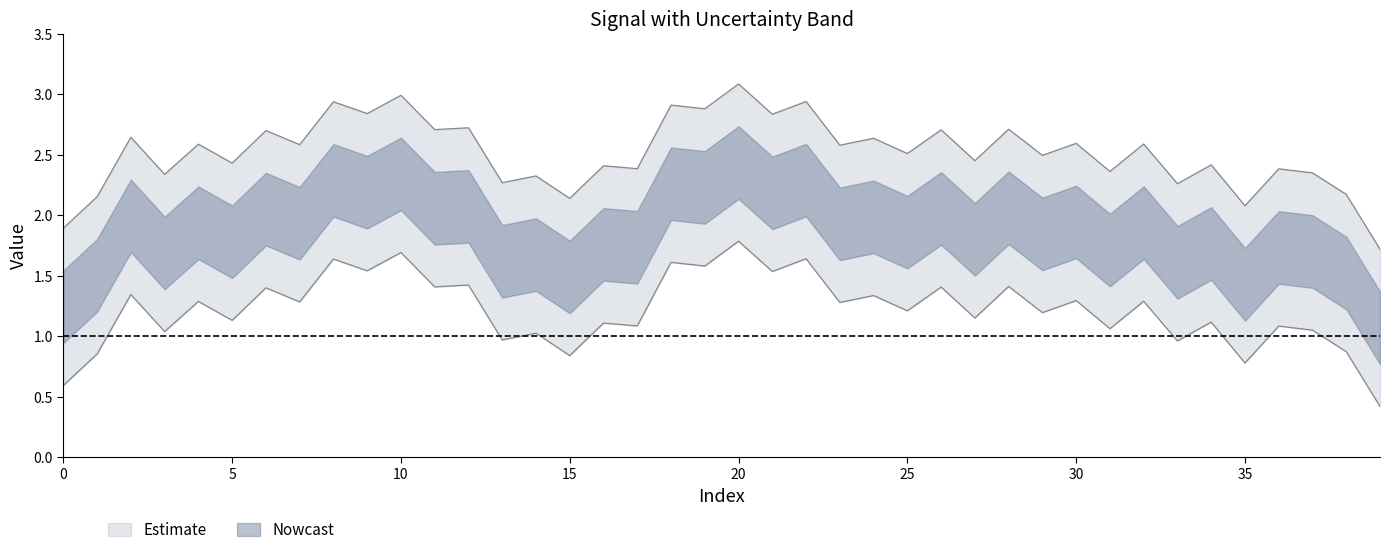

What is the average value?

1.9